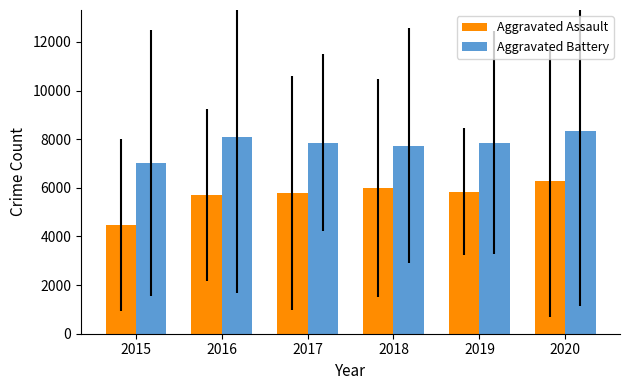

Which category has the highest value in the Aggravated Assault series?

2020